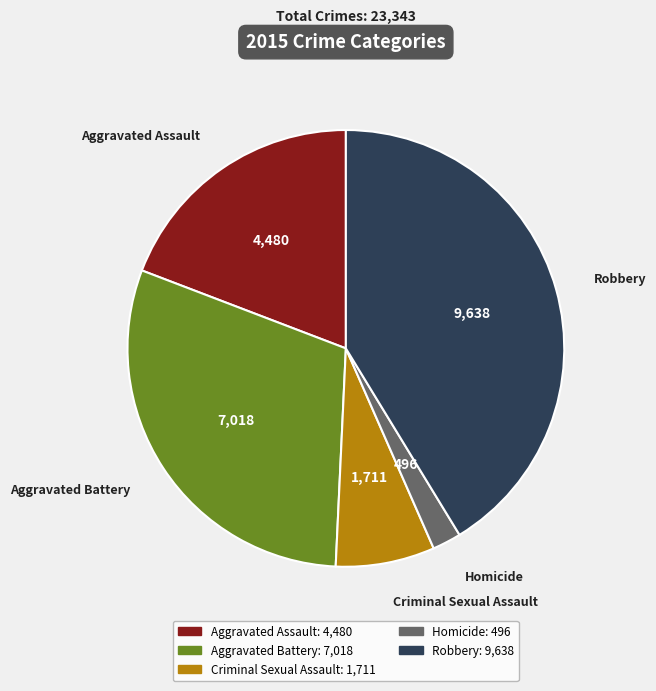

What is the largest slice in the pie chart?

Robbery